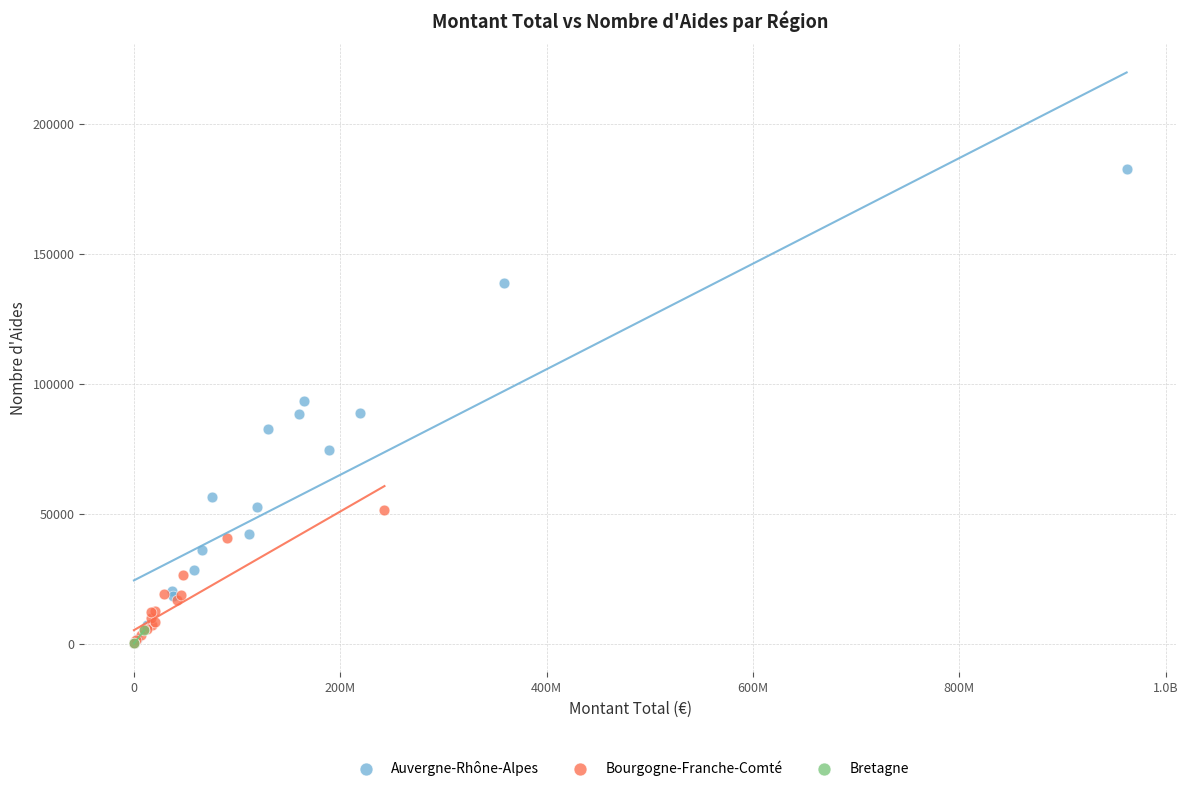

Which series has the widest spread of Y values?

Auvergne-Rhône-Alpes